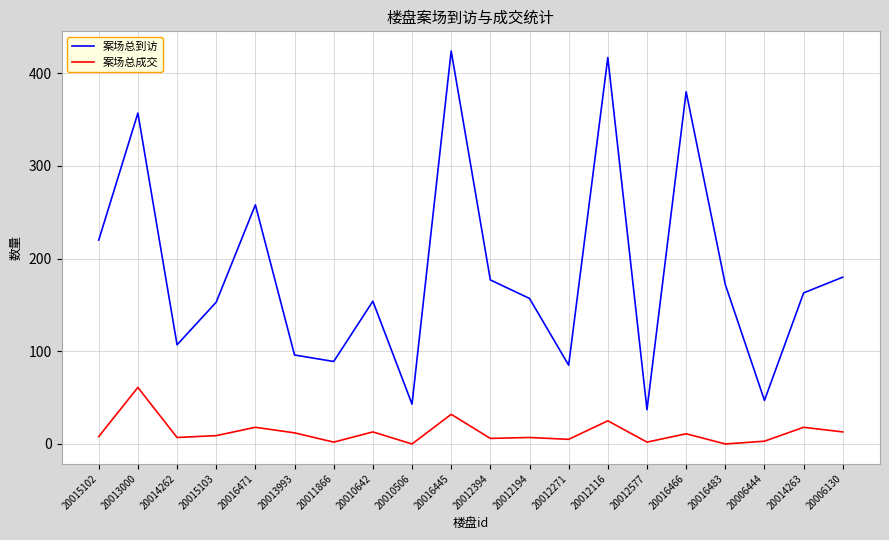

Between 20013993 and 20014263, which series saw the biggest shift?

案场总到访